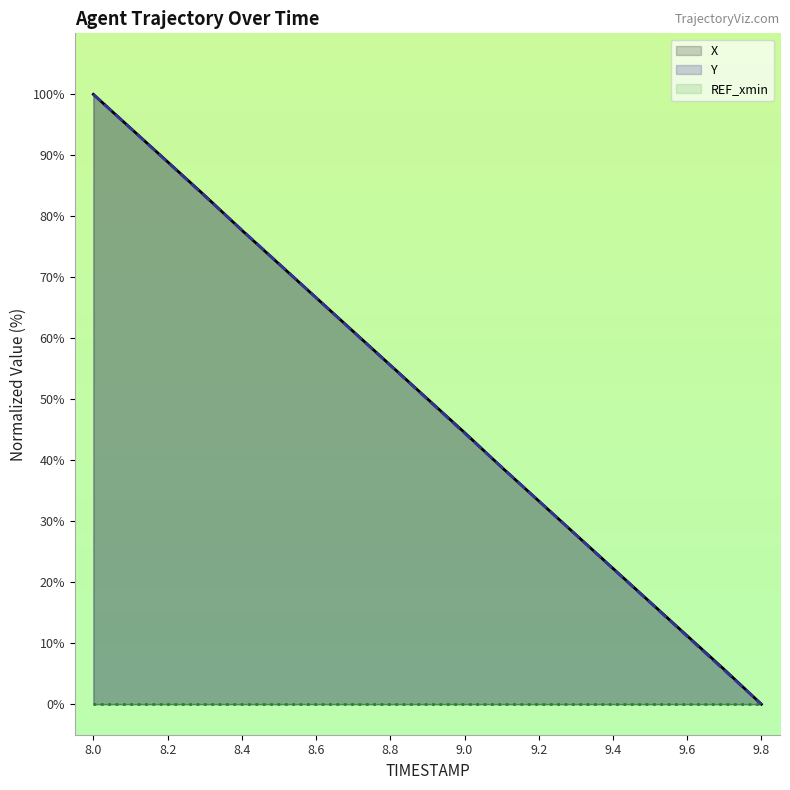

How many data points in X are above 50?

10